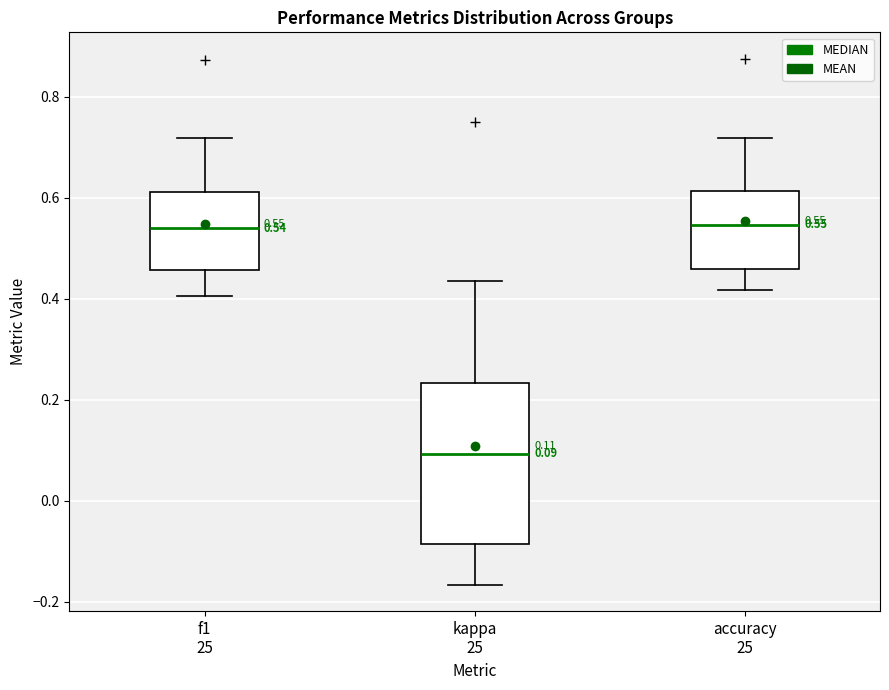

Which box's median line is the lowest?

kappa 25